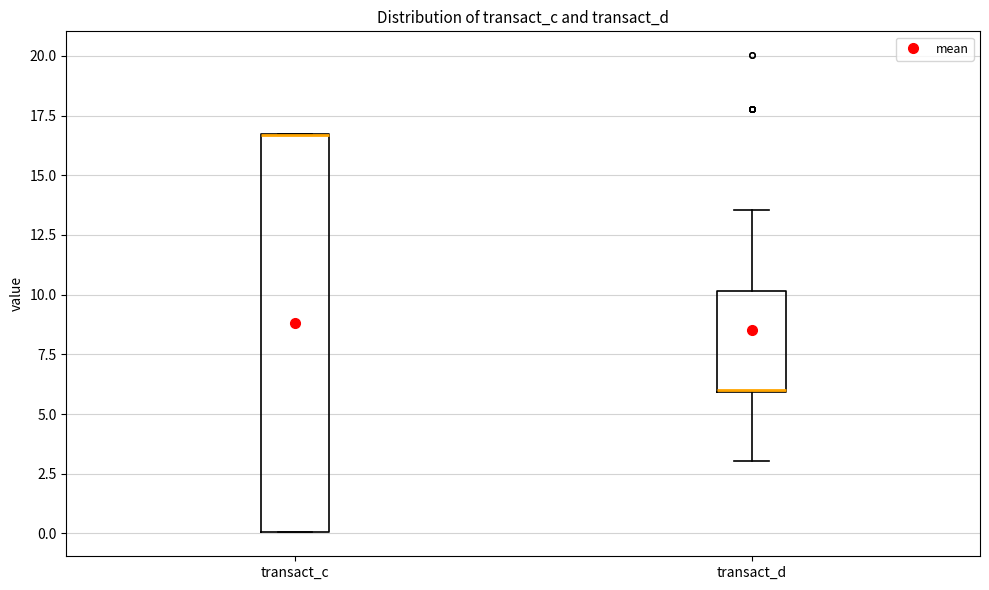

Reading left to right, transcribe this box plot: for each box, give where its median line is, the range the box spans, and where its two whiskers end, as read against the y-axis. The values are not printed on the chart, so give them approximately, as read against the axis.

transact_c: median 16.5 (drawn on the box's upper edge), box 0.0 to 16.5, whiskers 0.0 to 16.5
transact_d: median 6.0 (drawn on the box's lower edge), box 6.0 to 10.0, whiskers 3.0 to 13.5